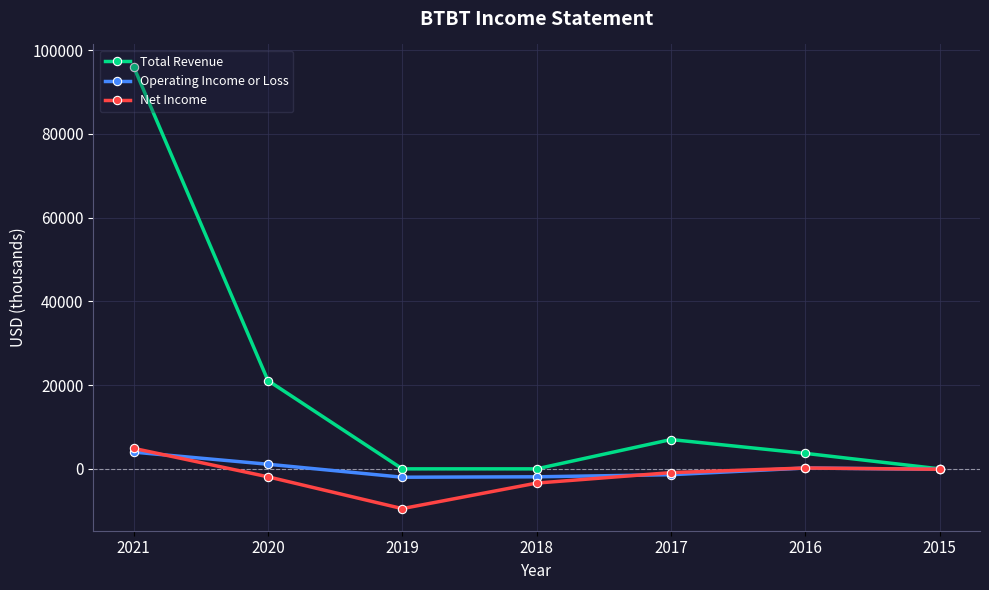

What are all the series names shown in the legend?

Total Revenue, Operating Income or Loss, Net Income